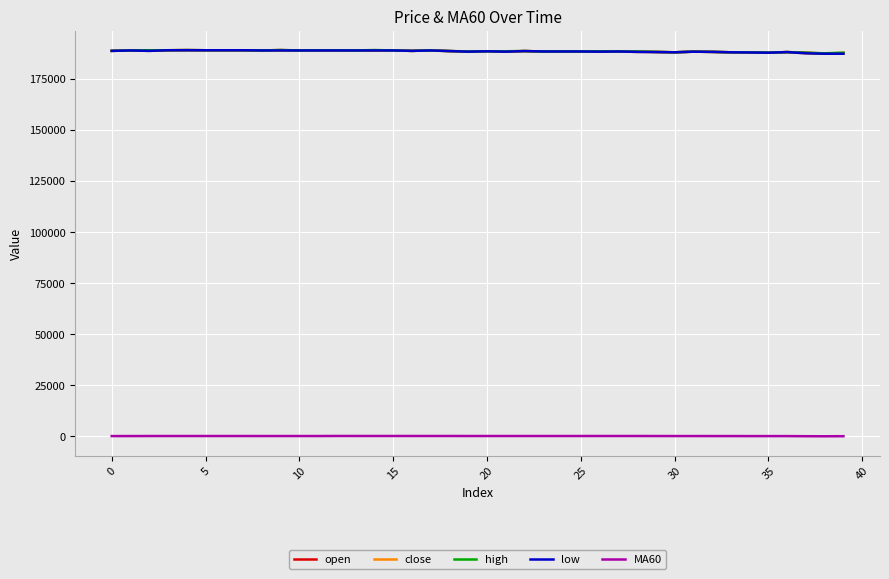

True or false: MA60 and high cross at least once.

False